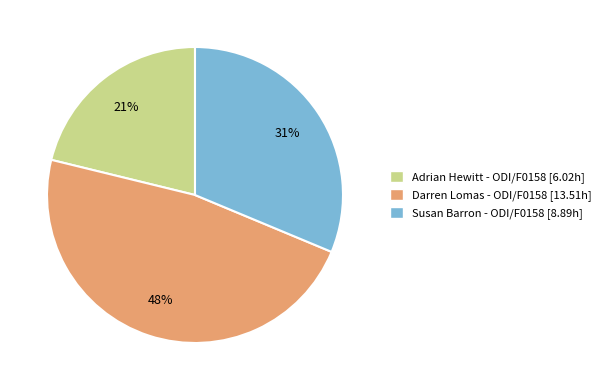

To the nearest percent, what percentage of the pie is Darren Lomas - ODI/F0158?

48%